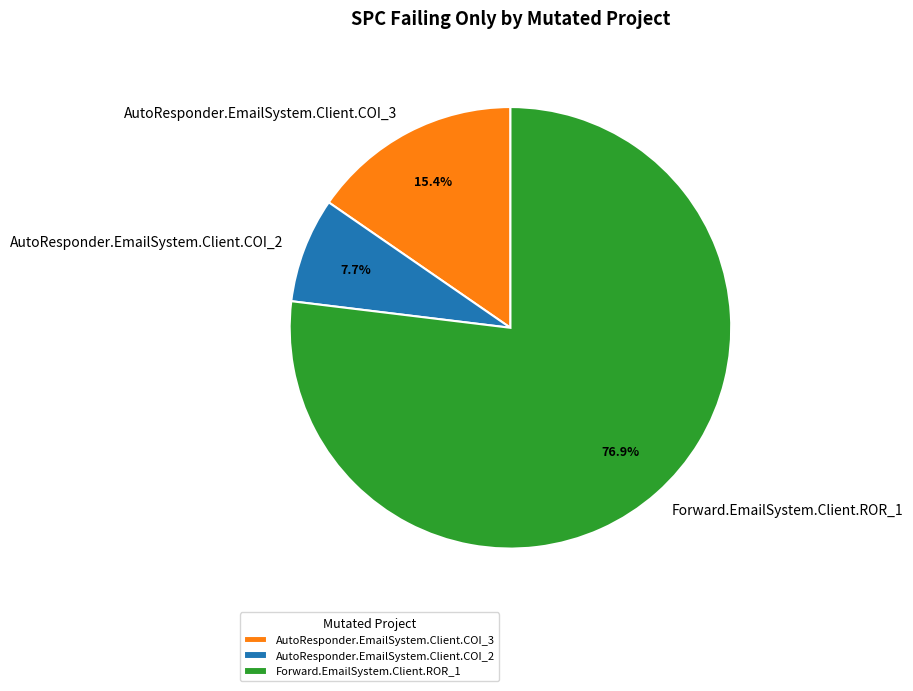

Is the sum of AutoResponder.EmailSystem.Client.COI_2 and Forward.EmailSystem.Client.ROR_1 greater than half?

Yes